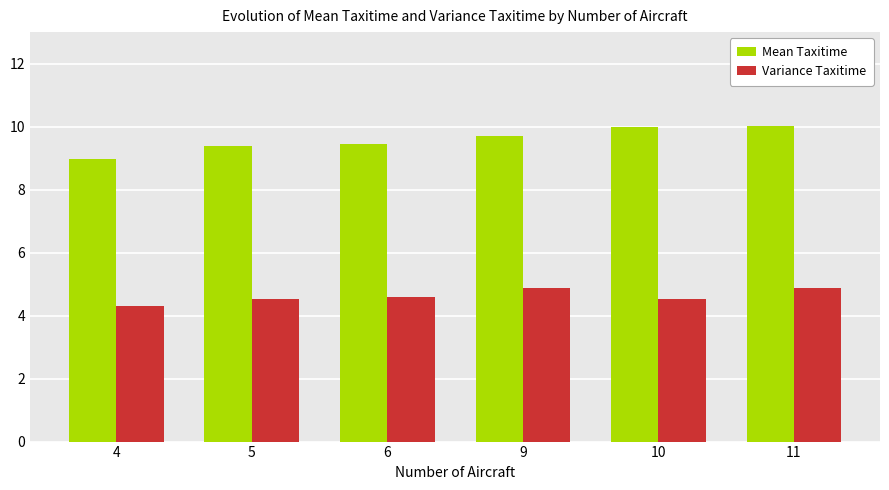

Reading left to right, transcribe all the data shown in this chart.

Mean Taxitime: 4=9.0	5=9.4	6=9.4	9=9.7	10=10.0	11=10.0
Variance Taxitime: 4=4.3	5=4.5	6=4.6	9=4.9	10=4.5	11=4.9